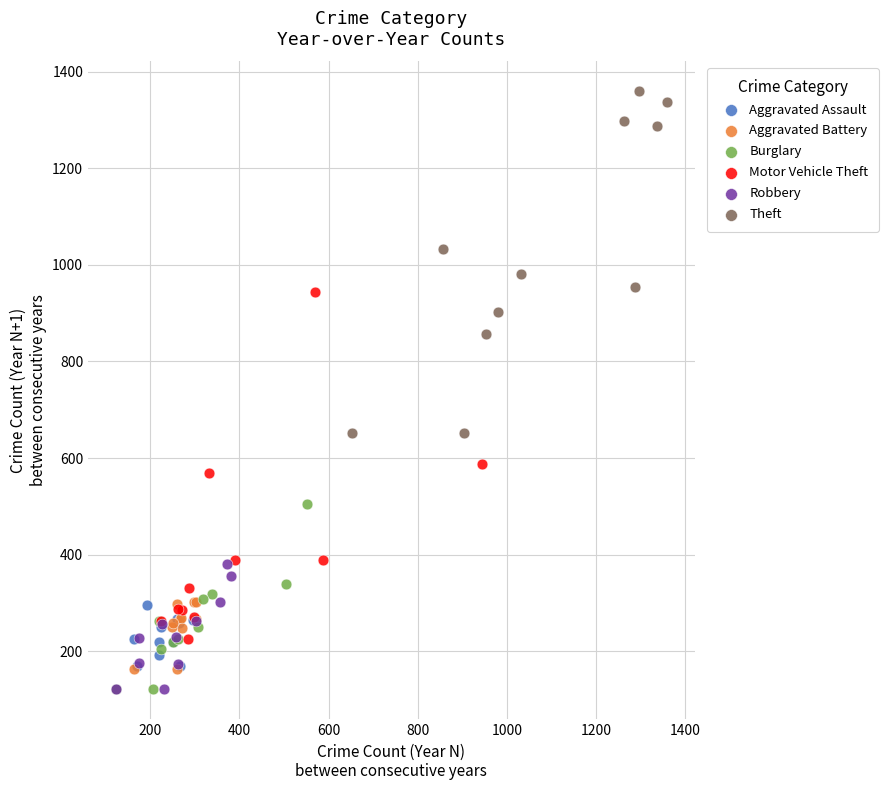

Which series reaches the maximum Y coordinate?

Theft